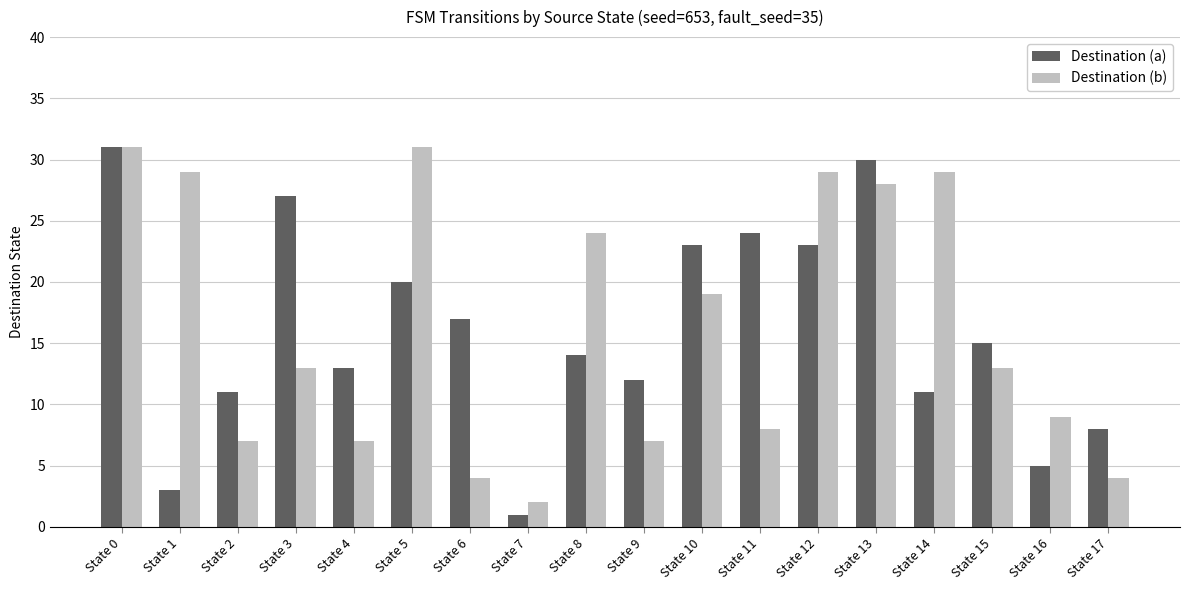

Rank the series at State 4 from lowest to highest value.

Destination (b), Destination (a)